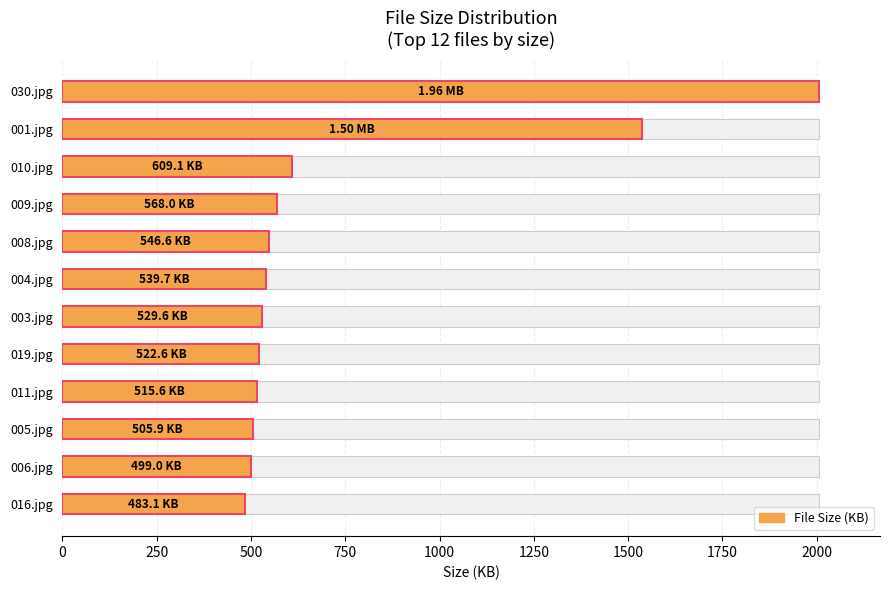

The value at 009.jpg is 568.0. True or false?

True